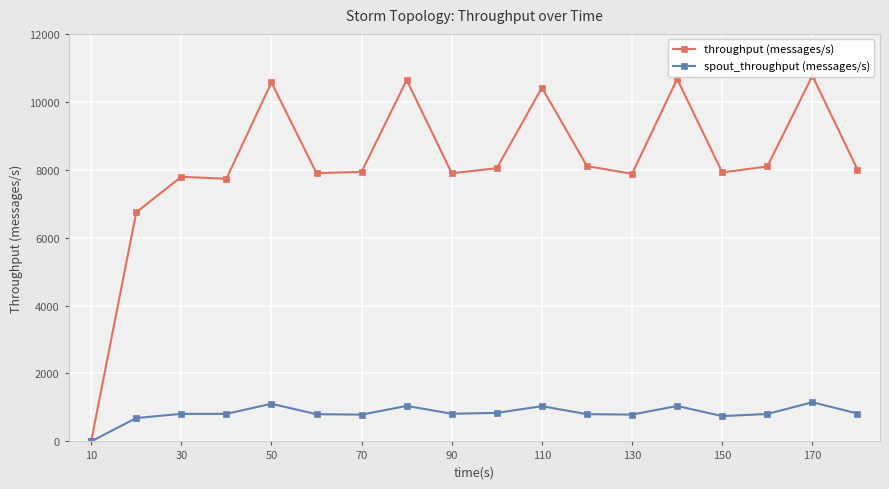

In throughput (messages/s), how many points are lower than both neighbors (excluding endpoints)?

5